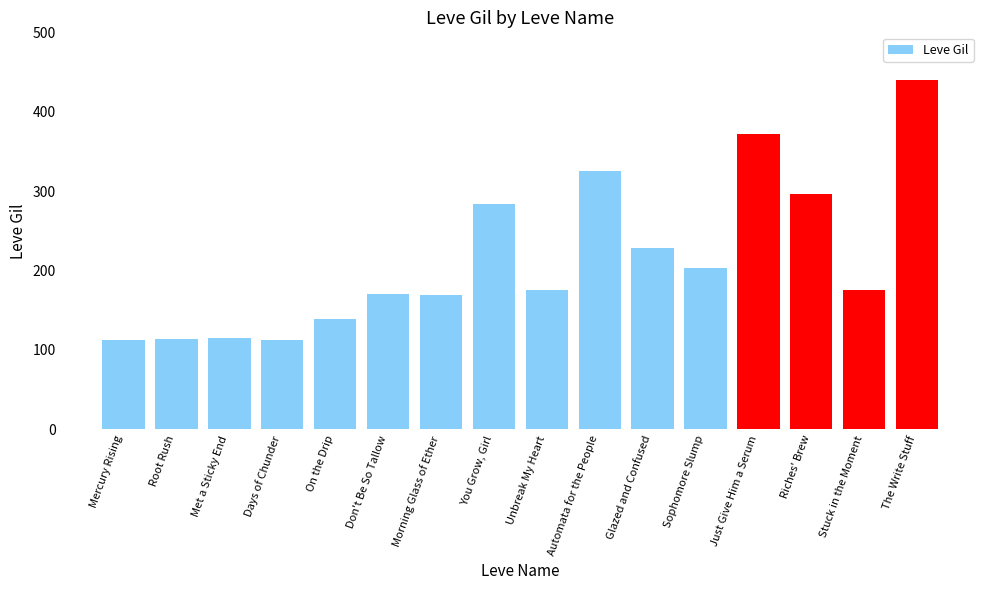

Read the value at Met a Sticky End.

115